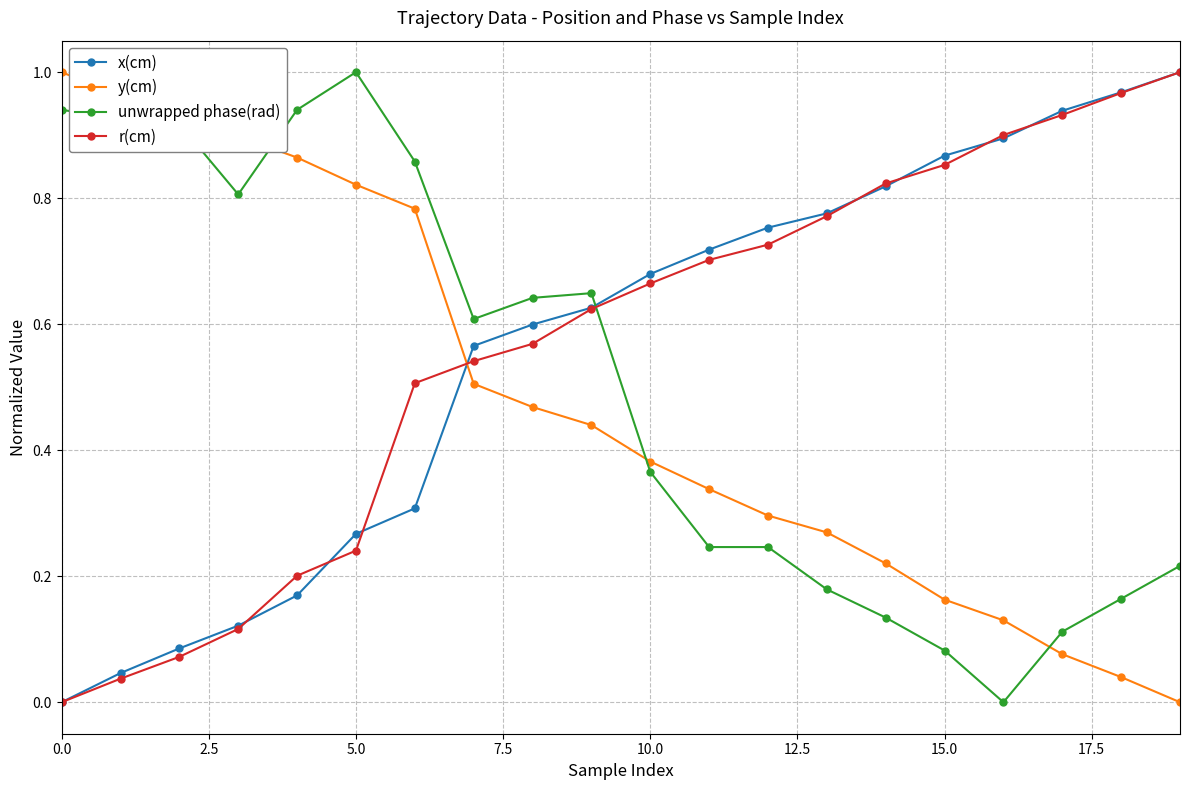

Which series ends up on top after the final intersection of x(cm) and unwrapped phase(rad)?

x(cm)